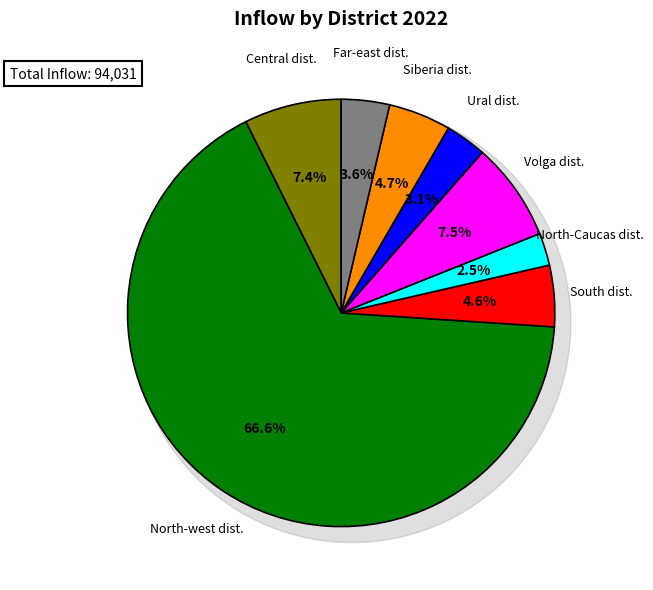

To the nearest percent, what percentage of the pie is Volga dist.?

7%